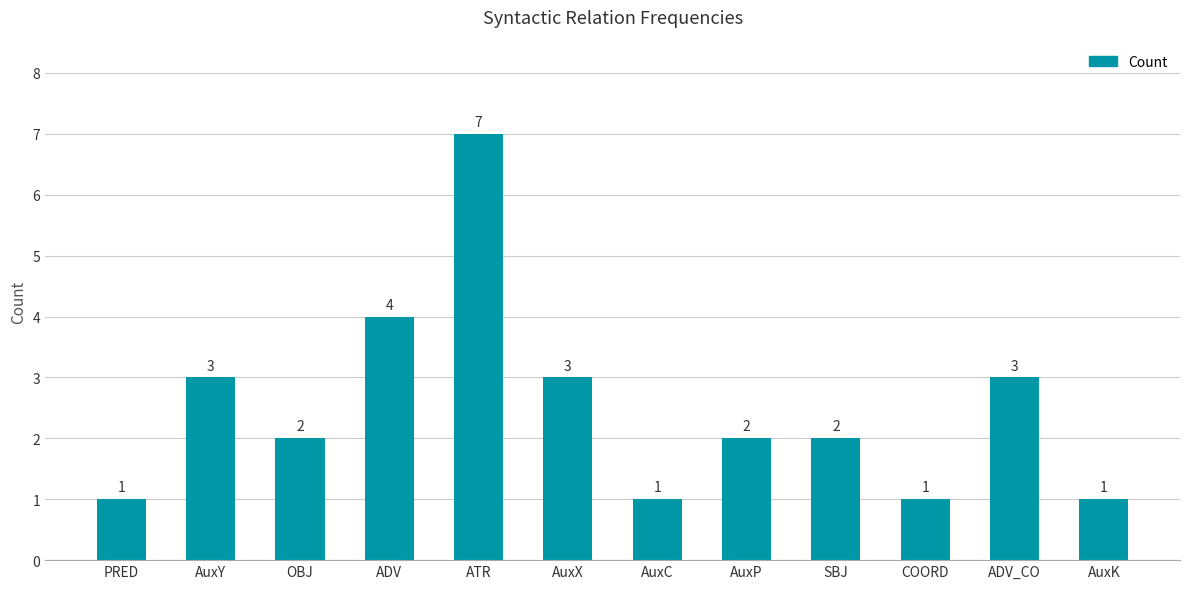

How many data points does each series have?

12